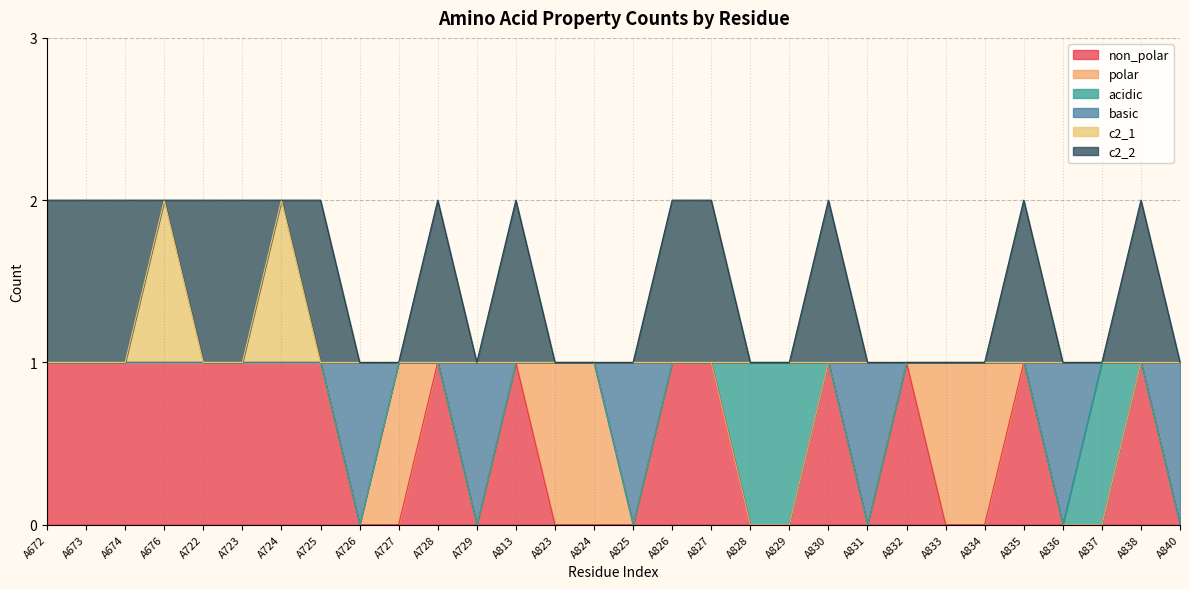

Which series has the widest spread of values?

non_polar